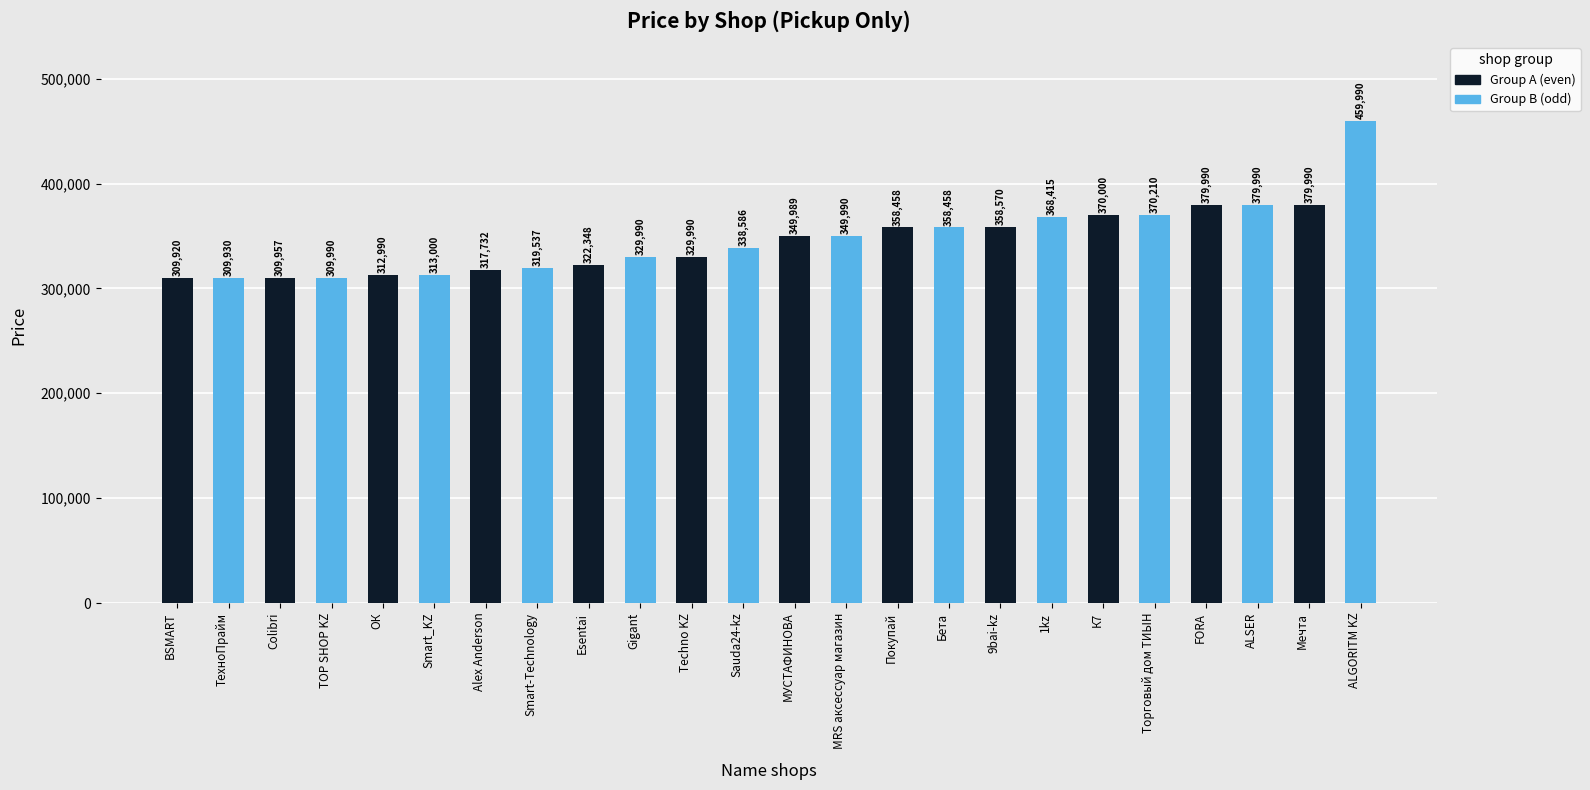

Which category has the highest value across all series?

Мечта